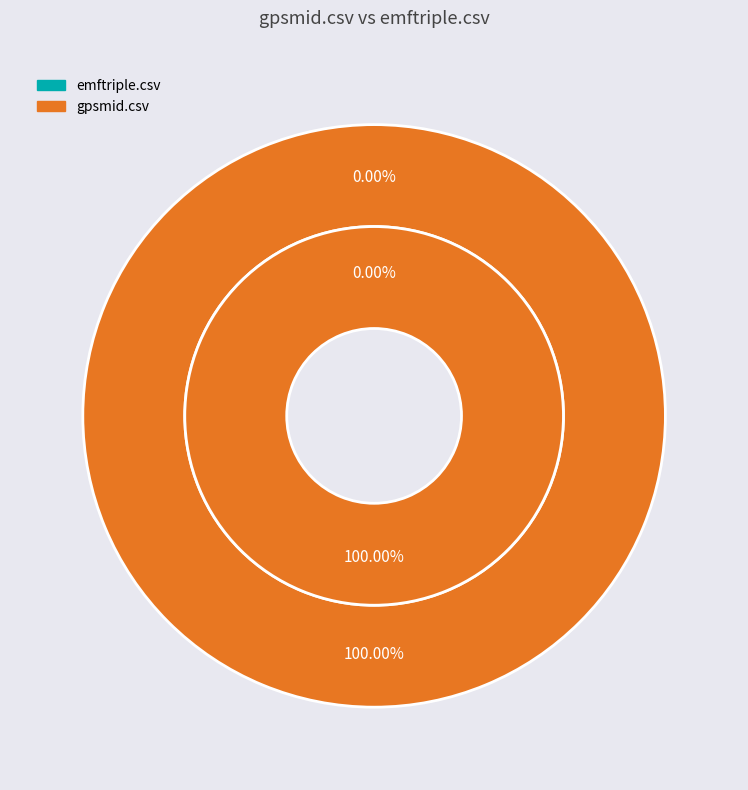

Which slice is the smallest?

emftriple.csv